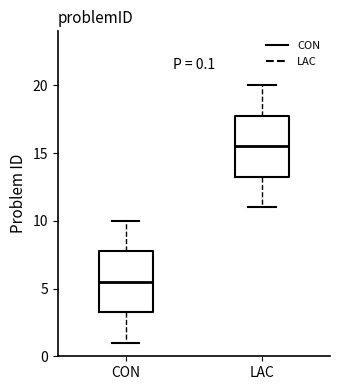

Which box's median line is the lowest?

CON